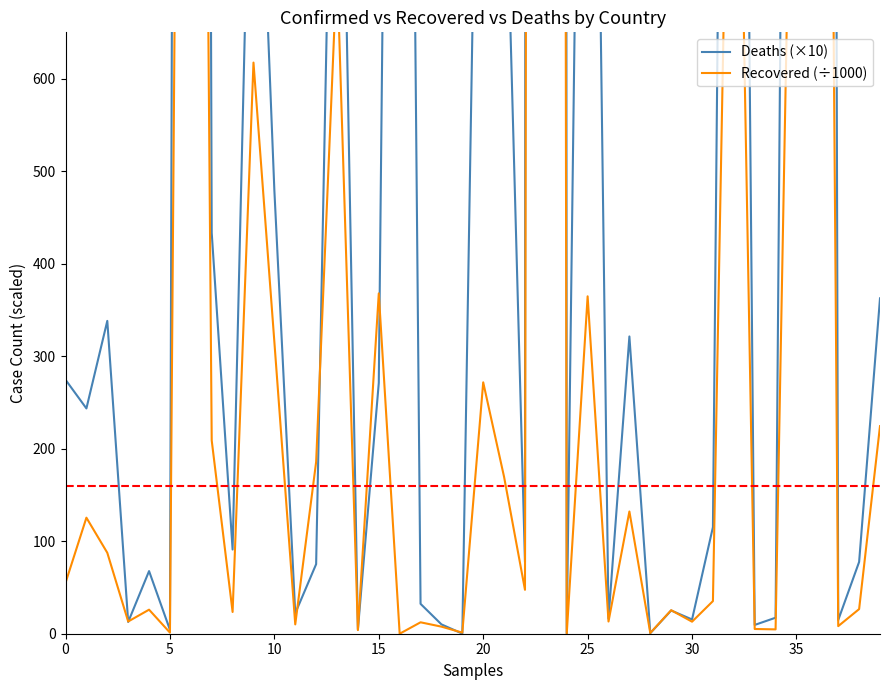

At how many categories does at least one series exceed 37987?

1